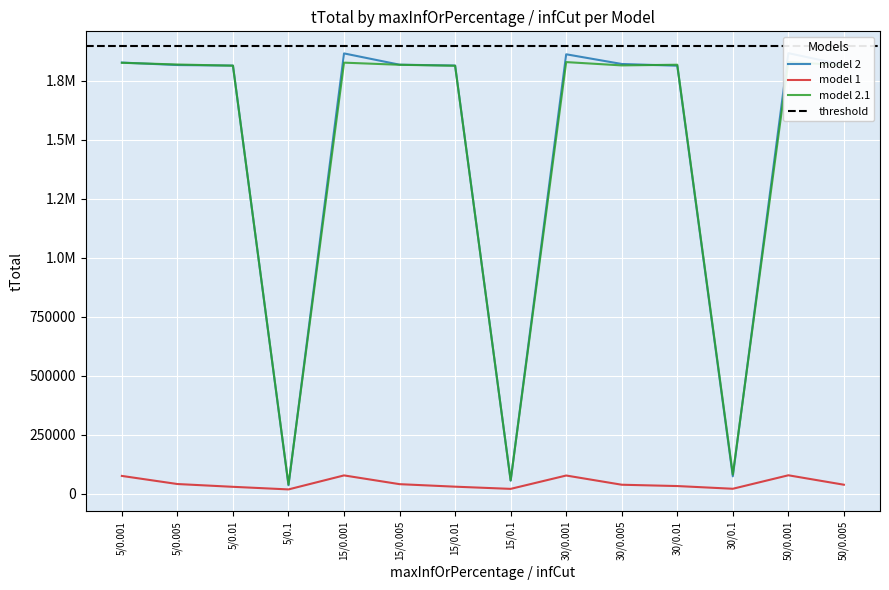

What is the minimum value for model 2?

35051